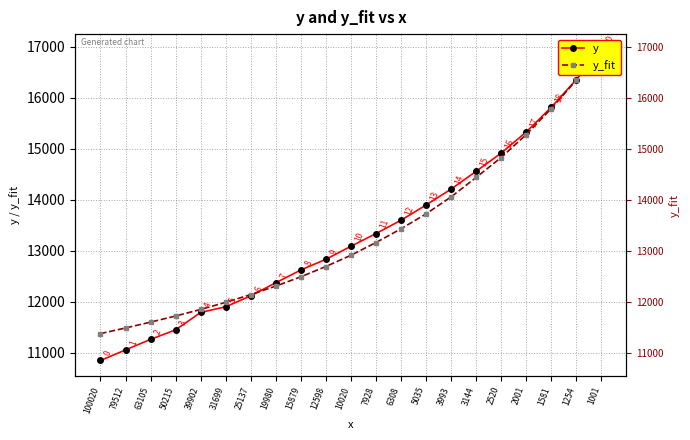

At which label does y first exceed 13085?

10020